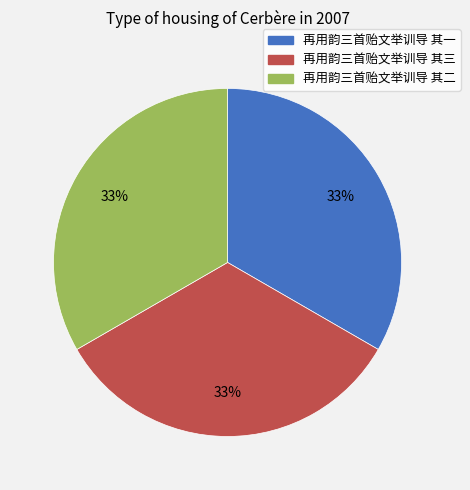

To the nearest percent, what is the average slice percentage?

33%